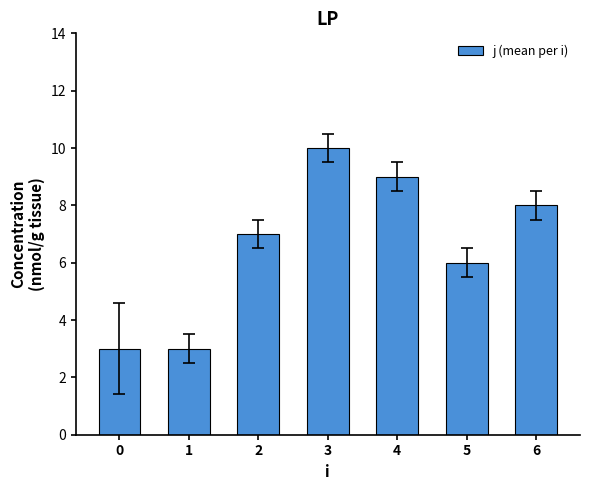

The value at 6 is 8. True or false?

True